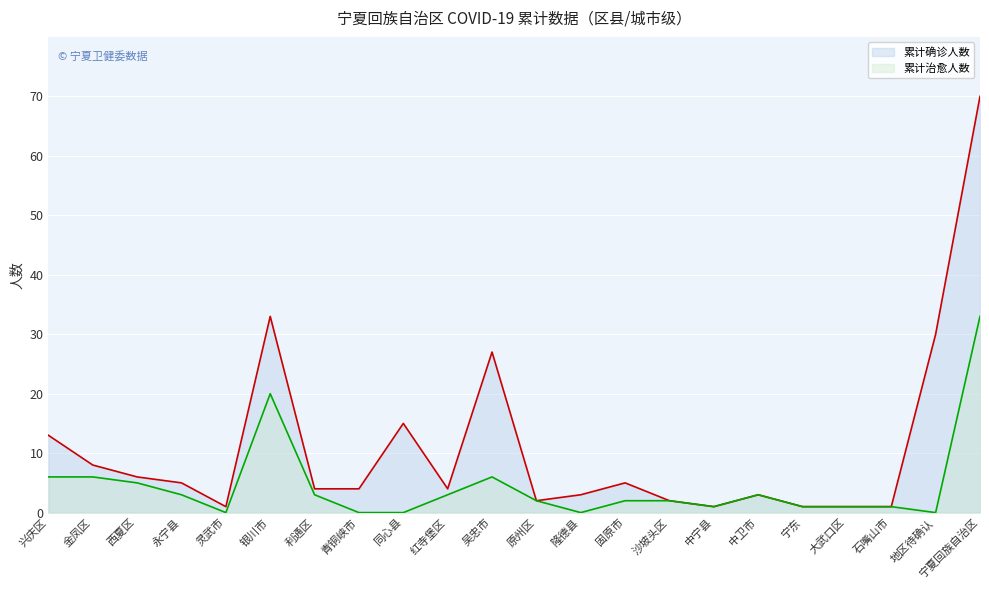

Rank the series at 兴庆区 from lowest to highest value.

累计治愈人数, 累计确诊人数